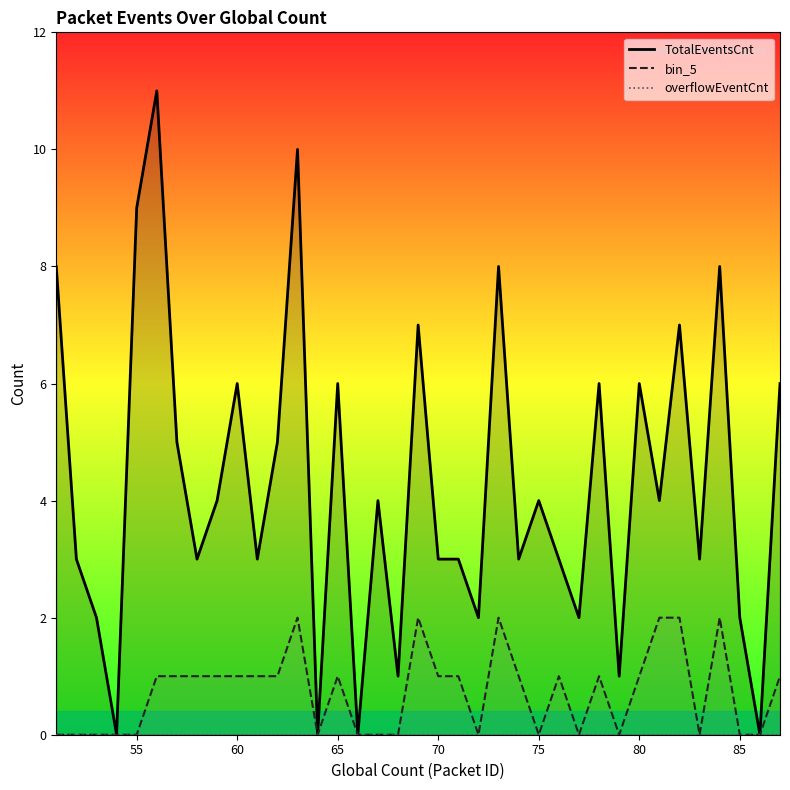

What is the average value of the bin_5 series?

1